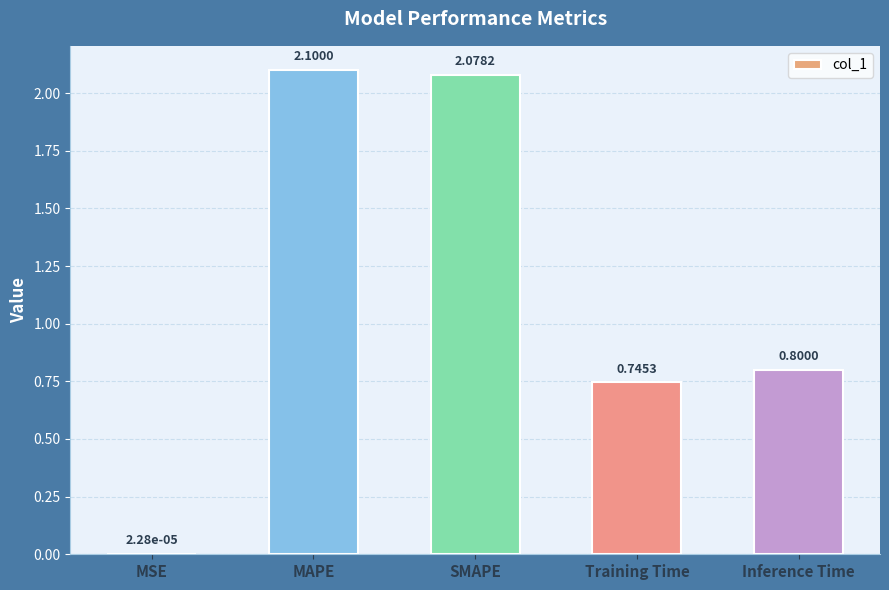

Between Training Time and SMAPE, which is larger?

SMAPE